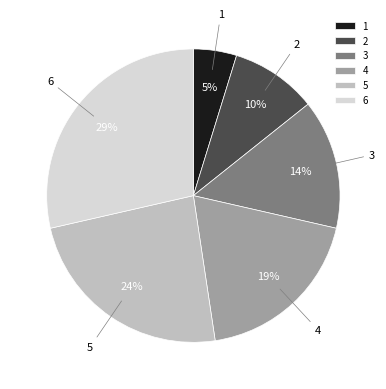

How many slices are in this pie chart?

6